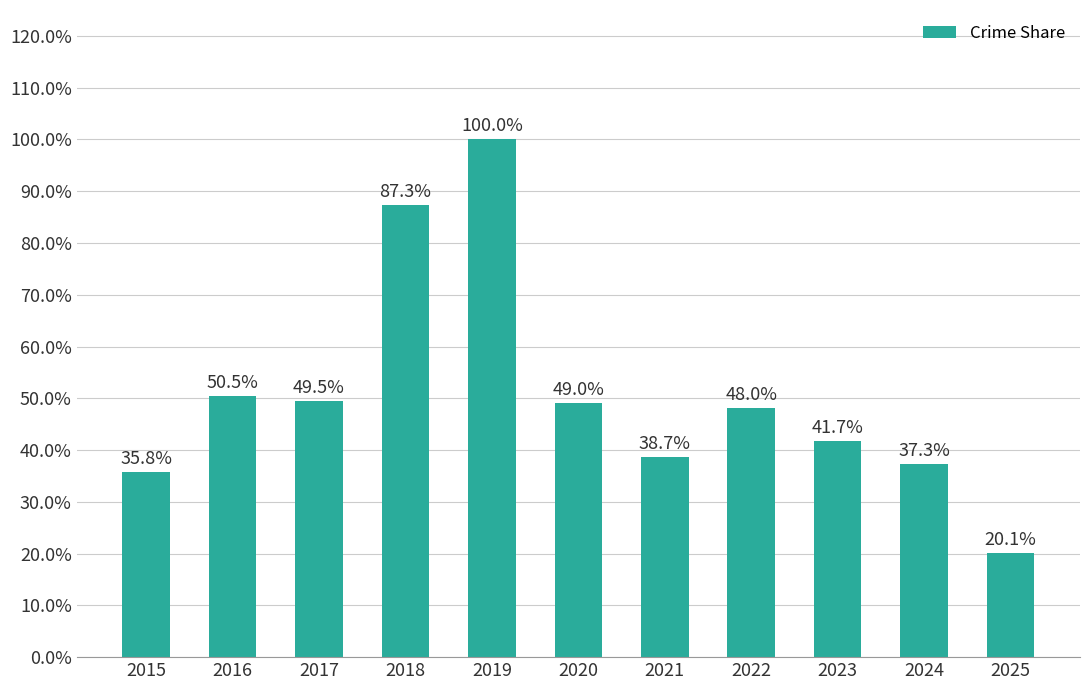

Count the number of data series in this chart.

1